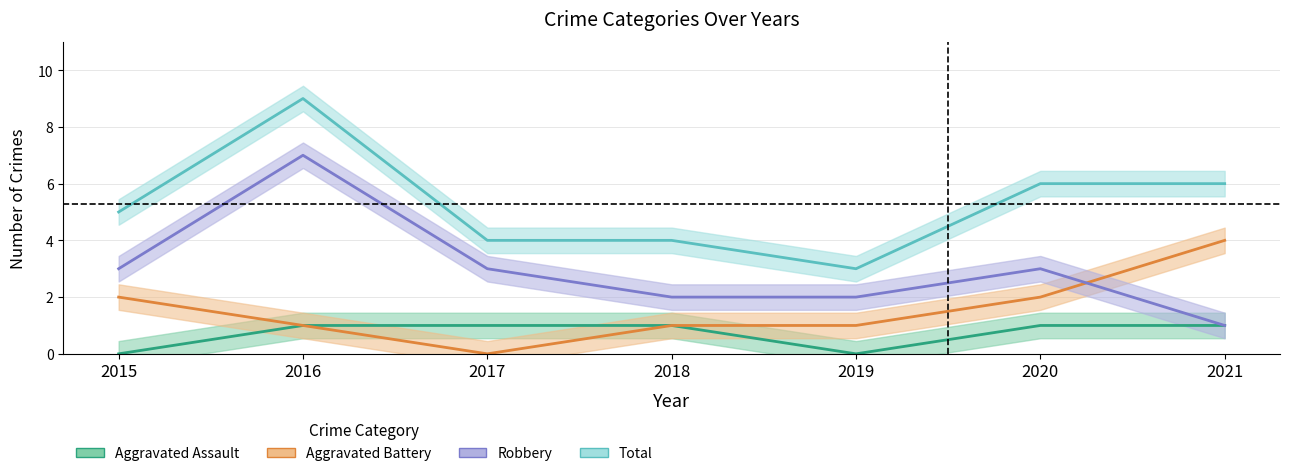

At which category does the chart reach its minimum across all series?

2015